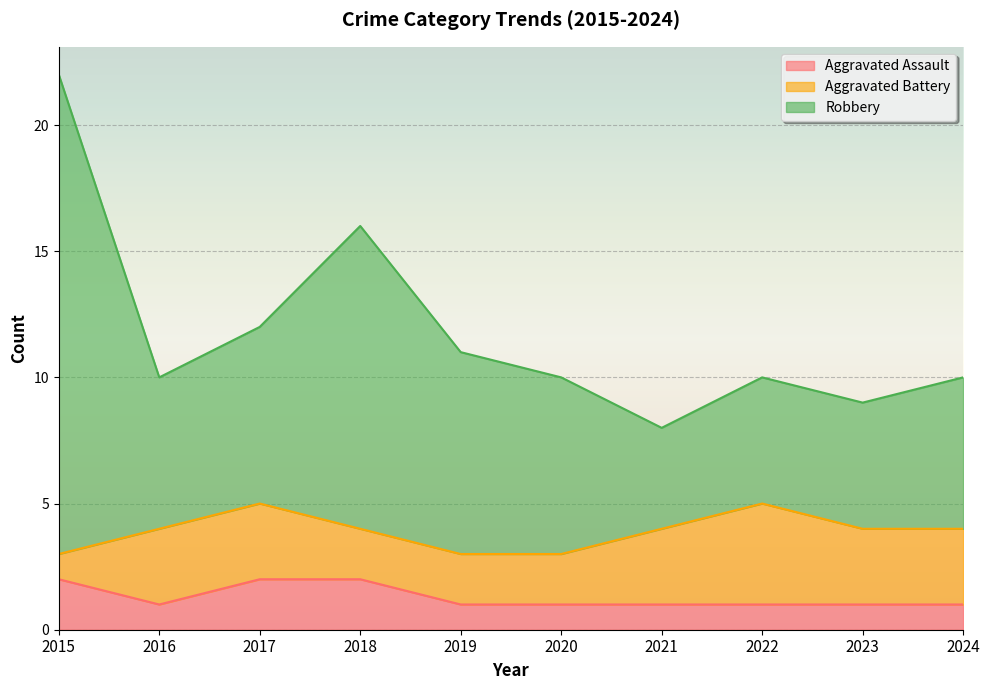

Rank the categories by Robbery value from highest to lowest.

2015, 2018, 2017, 2019, 2016, 2020, 2022, 2024, 2023, 2021